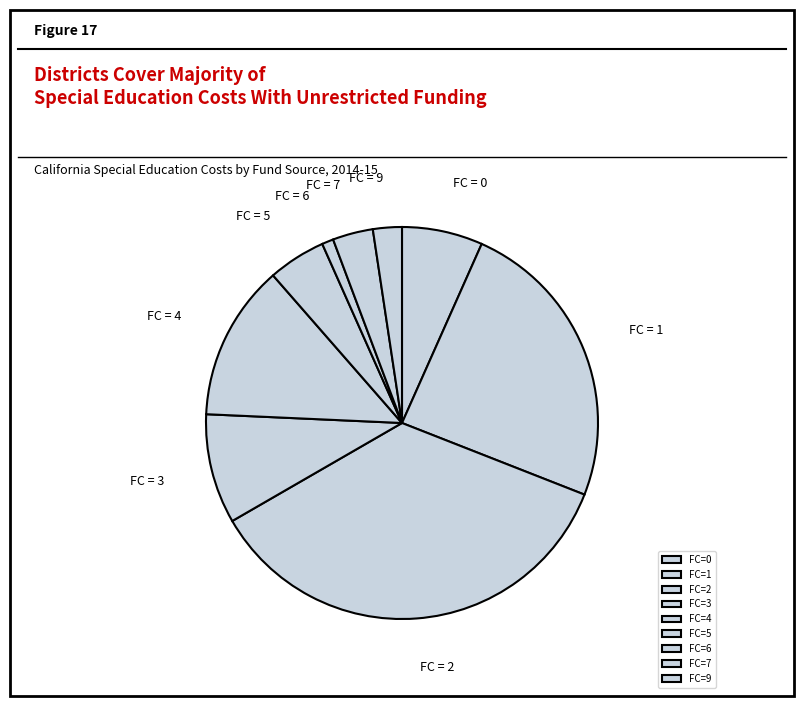

Is there any slice that represents more than half of the pie?

No